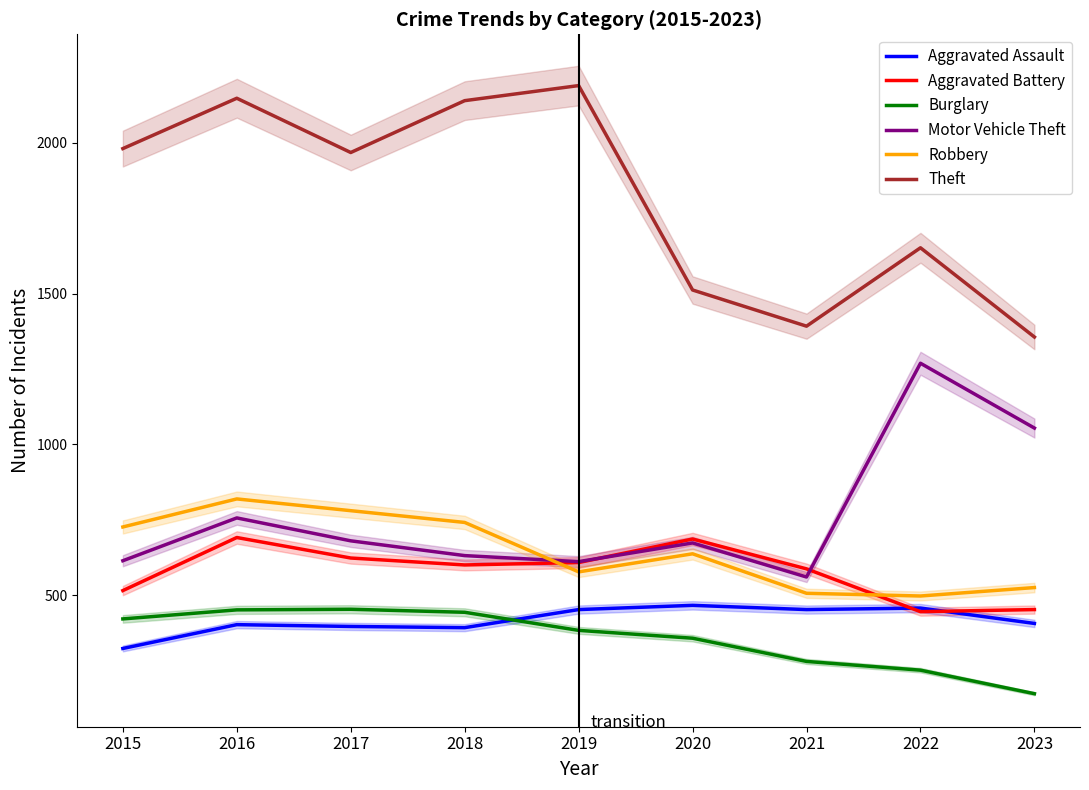

What is the sum of the Robbery values at 2015 and 2018?

1467